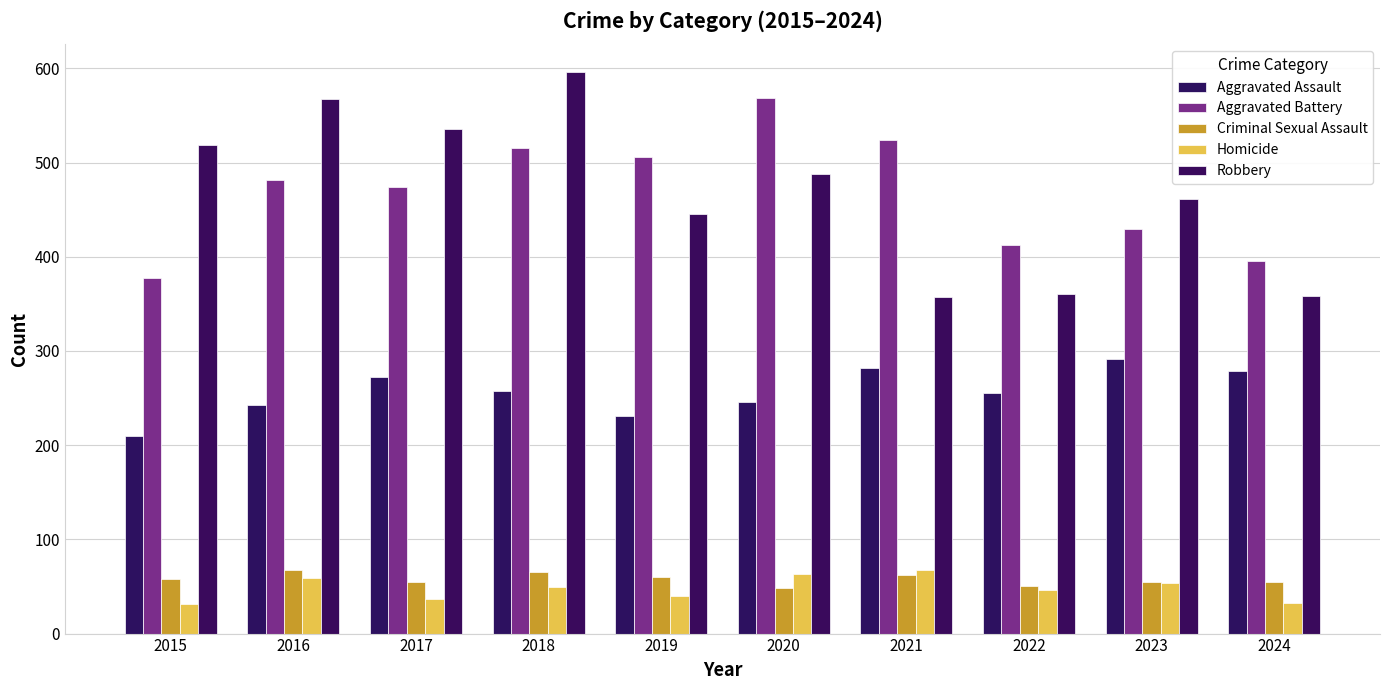

Is the value of Robbery at 2024 greater than the value of Homicide at 2017?

Yes